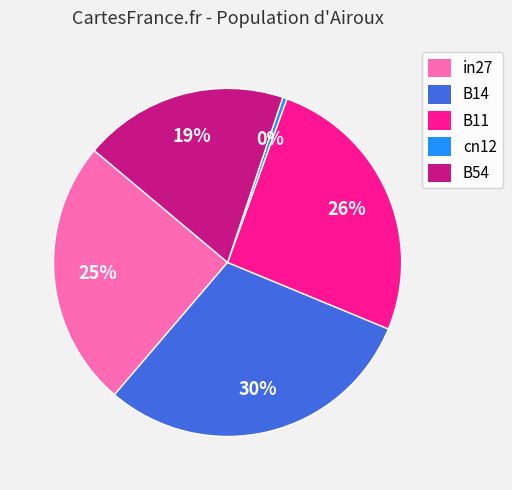

To the nearest percent, what is the difference between the B54 and cn12 slice percentages?

19%